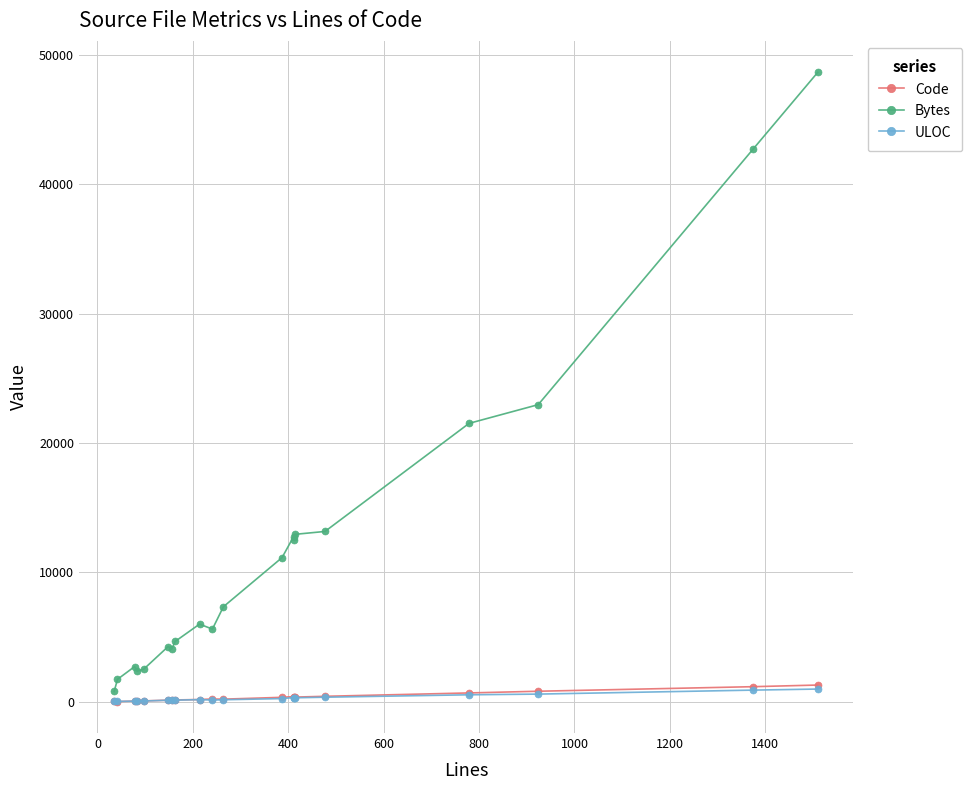

How many categories are shown in the chart?

20